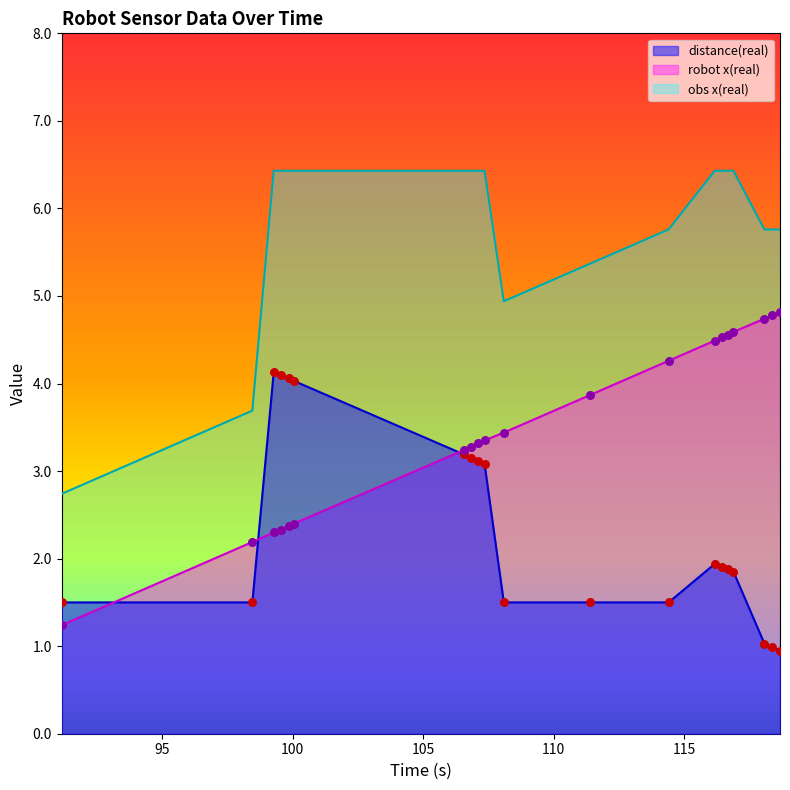

At which category is the sum across all series the highest?

107.107